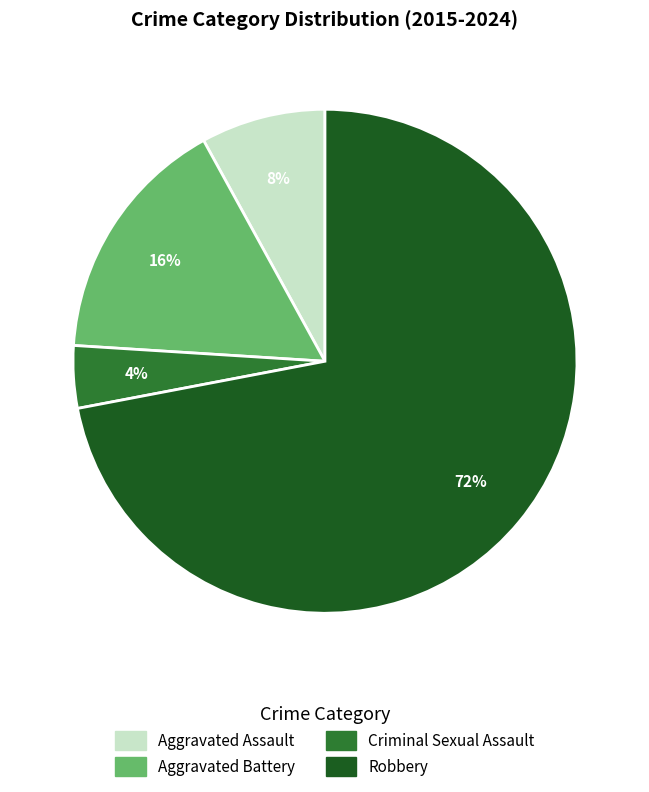

What percentage is the Robbery slice, to the nearest percent?

72%